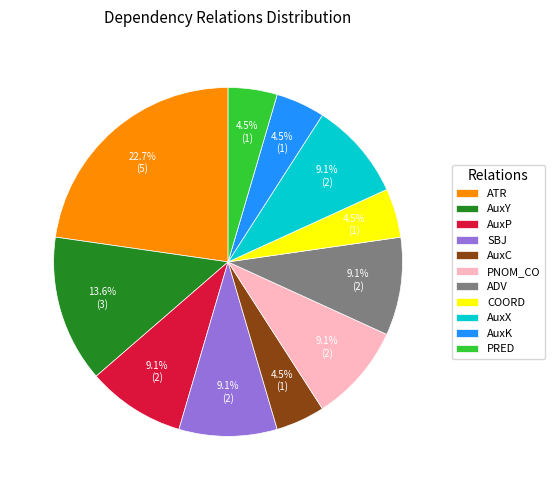

How many slices are in this pie chart?

11